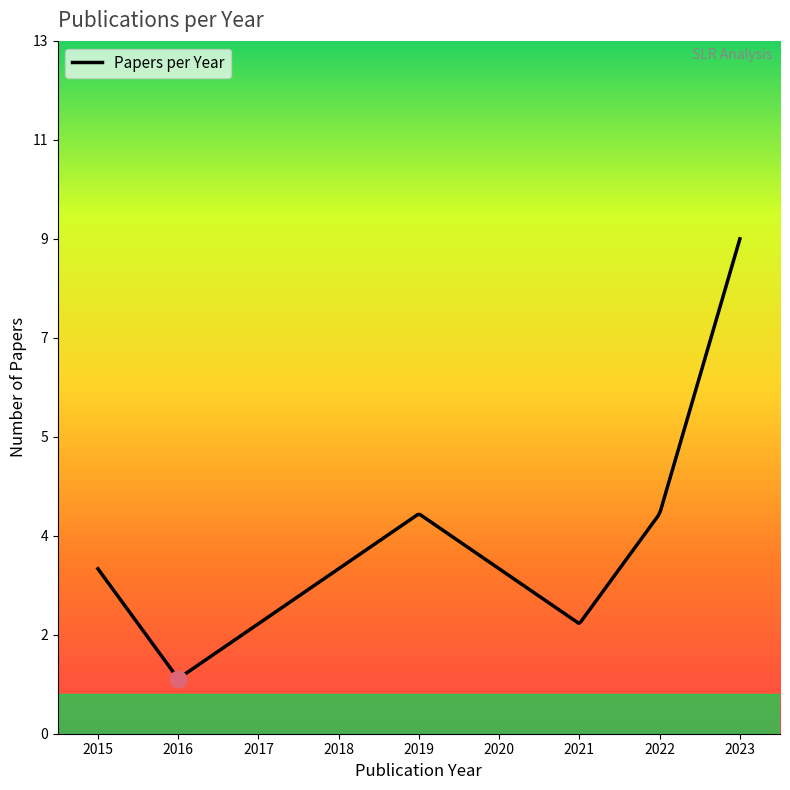

Does the chart display data point markers on the line(s)?

No